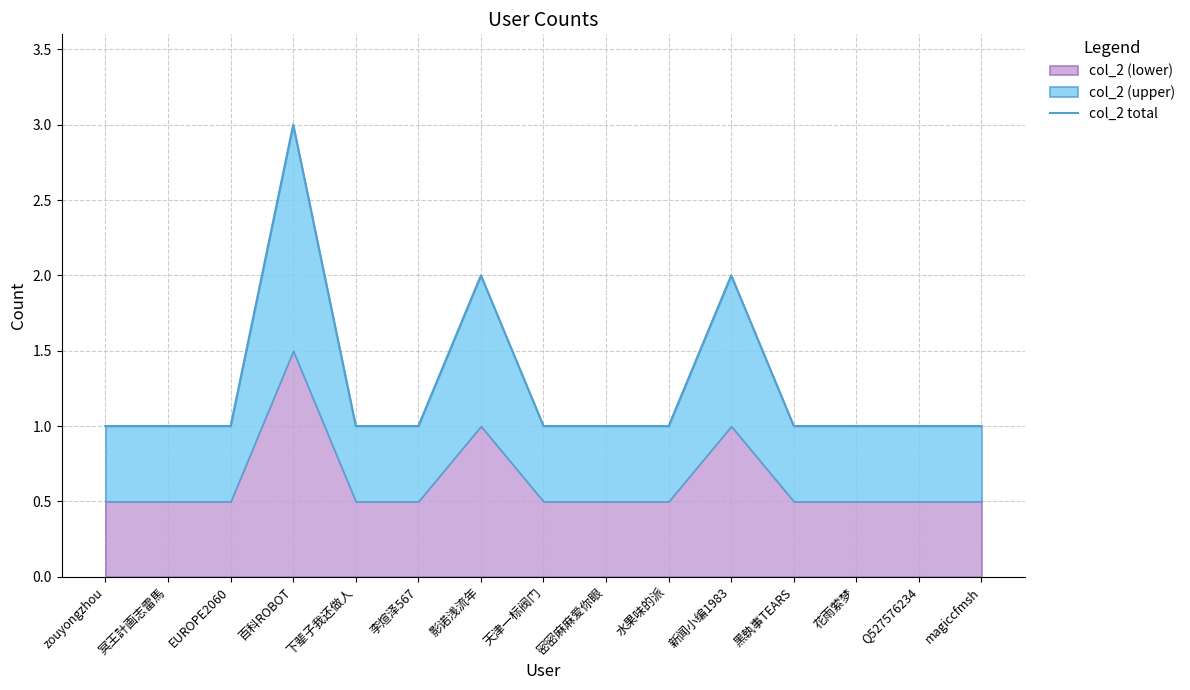

What is the smallest value displayed?

1